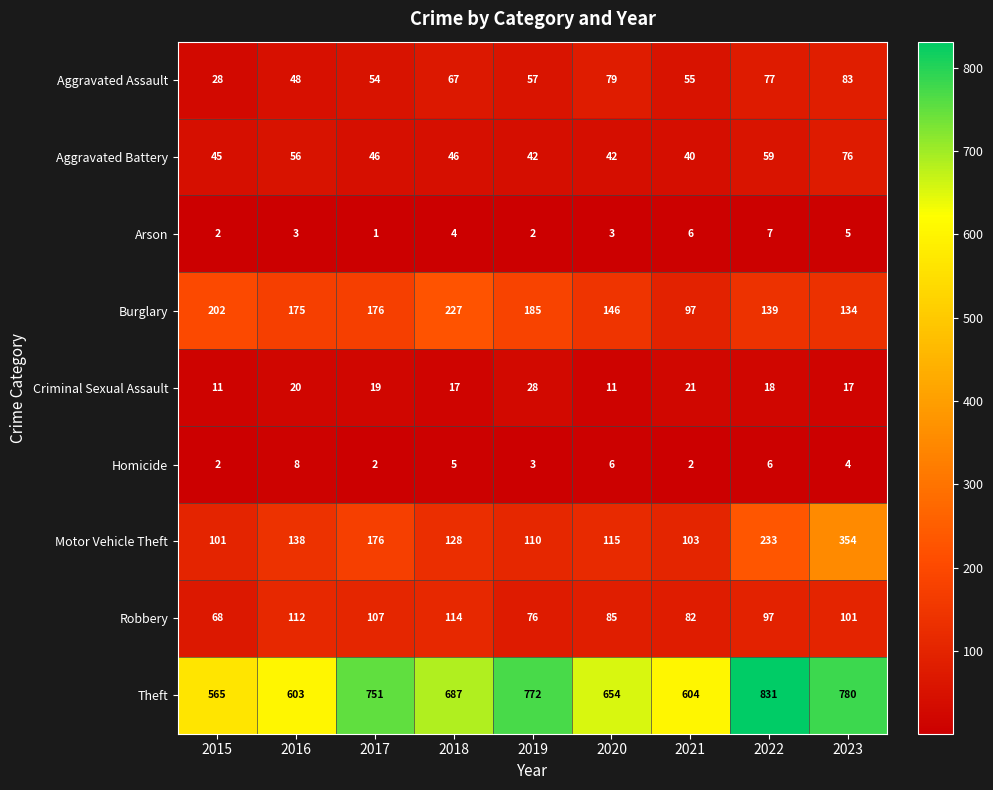

What is the greatest value displayed?

831